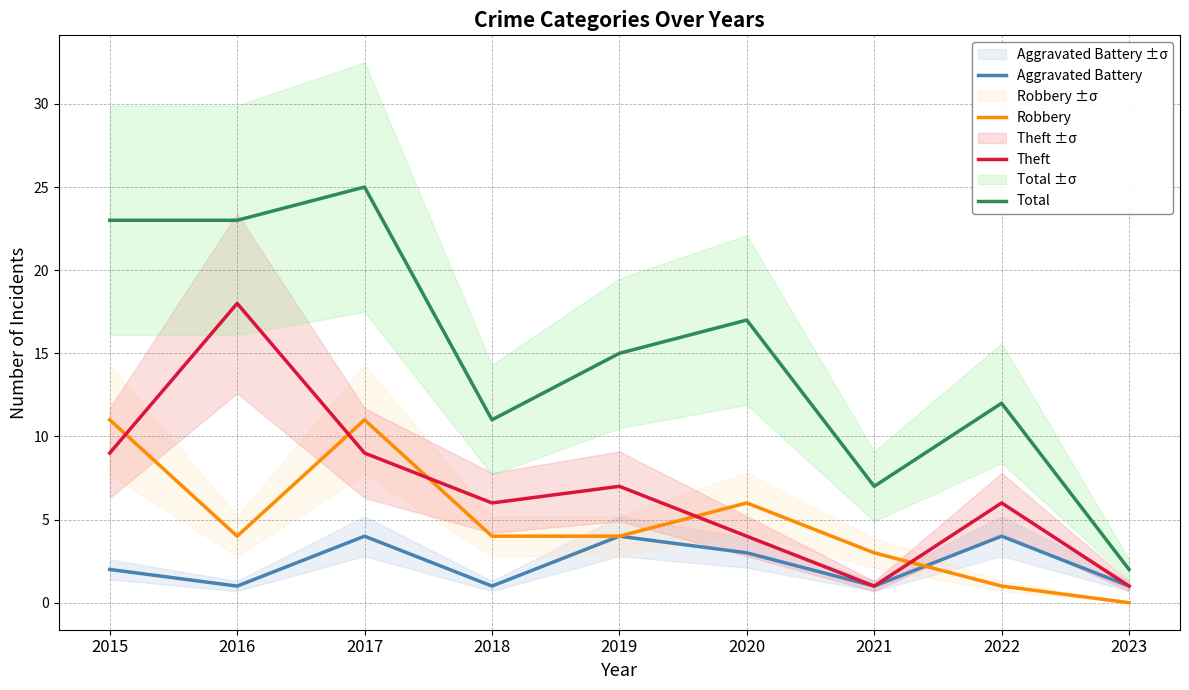

Which series has the widest spread of values?

Total